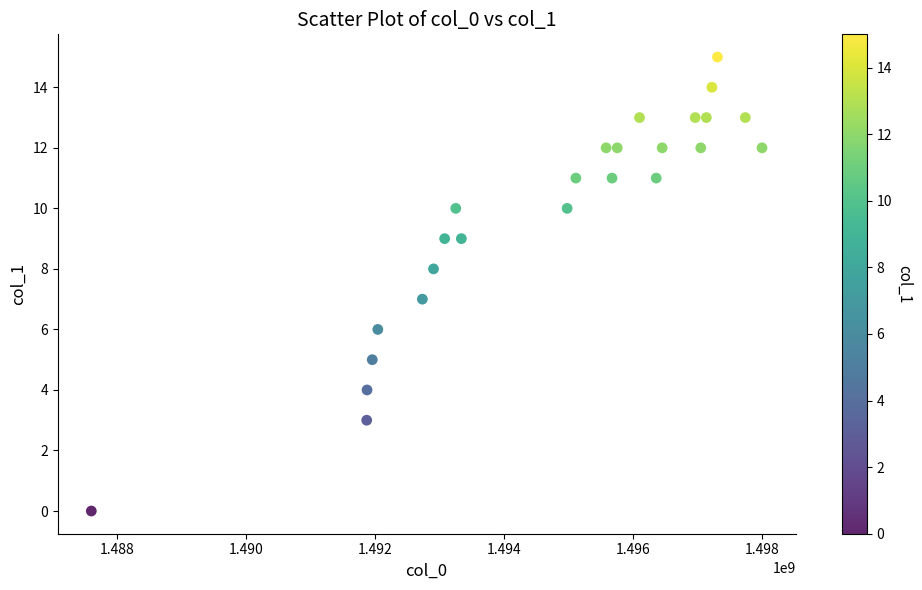

What is the range of X values (max minus min)?

10407512